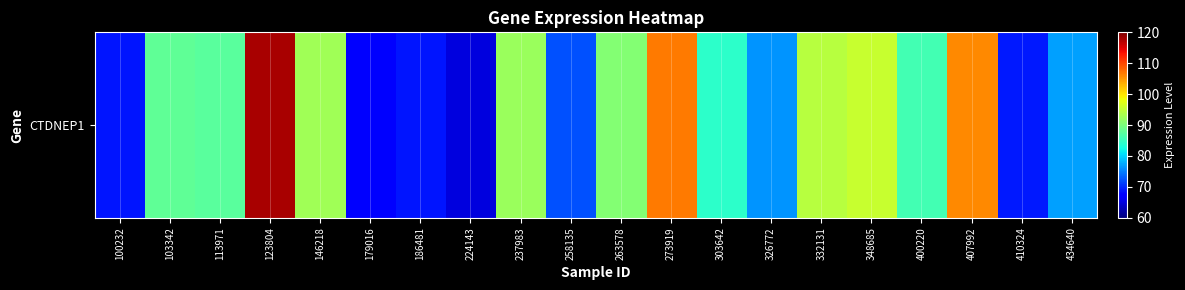

True or false: the data shows 56.6 at 348685.

False